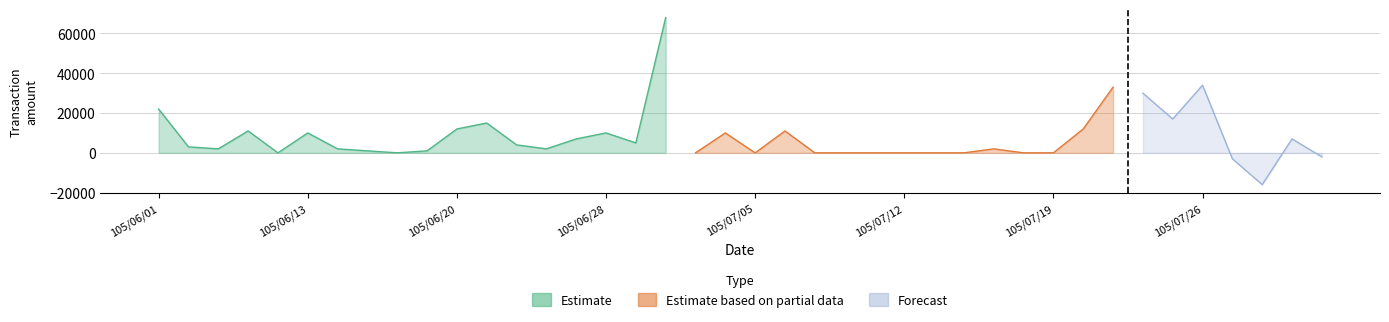

What position from the left is 105/07/21?

33